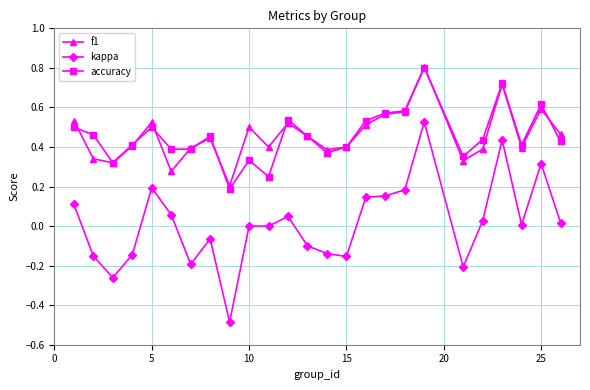

Which series has the widest spread of values?

kappa